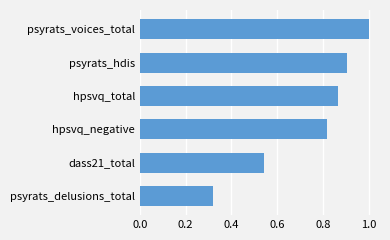

At which label is the value closest to 0?

psyrats_delusions_total